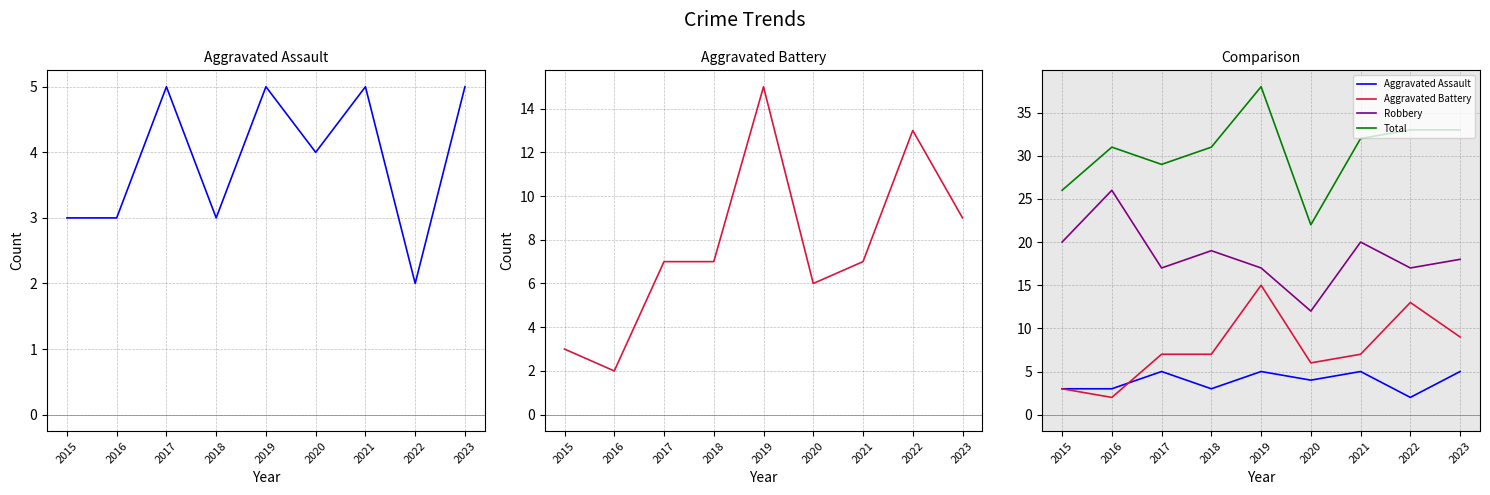

At 2018, list the series in order from largest to smallest.

Total, Robbery, Aggravated Battery, Aggravated Assault